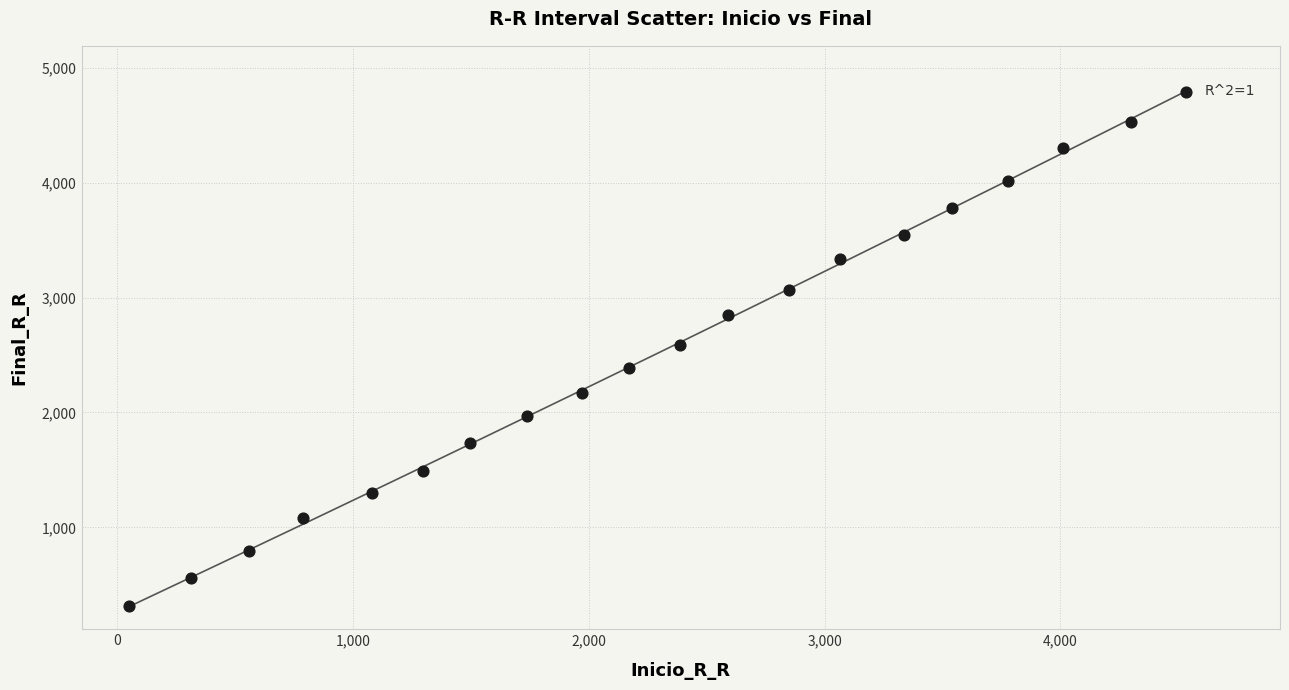

What is the range of Y values (max minus min)?

4479